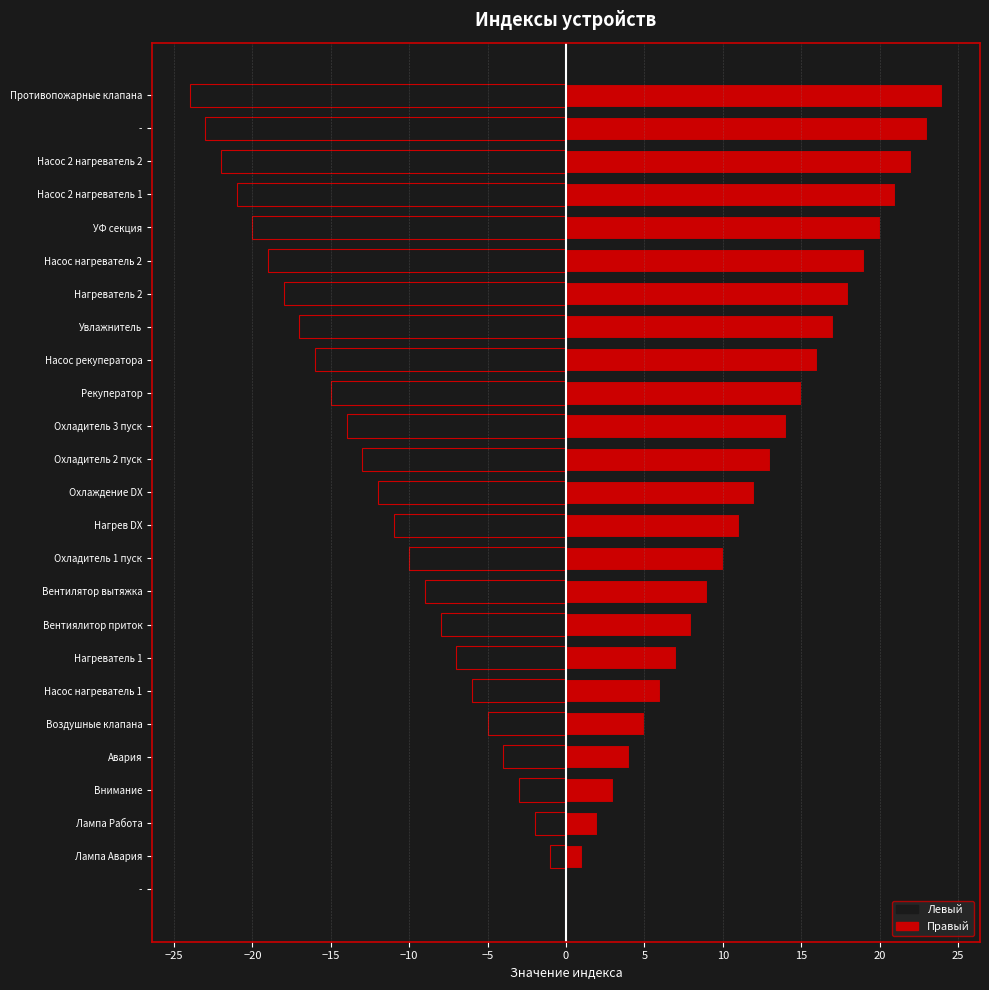

Where does the Правый series first go above 12?

Охладитель 2 пуск